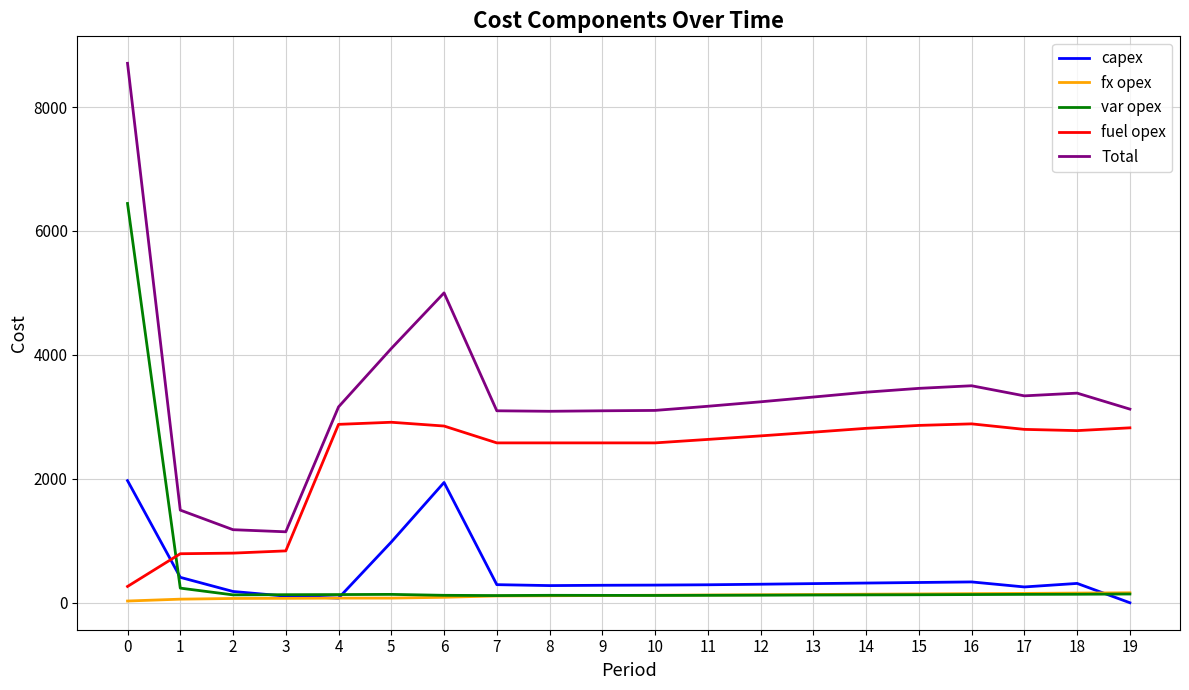

What is the greatest value displayed?

8706